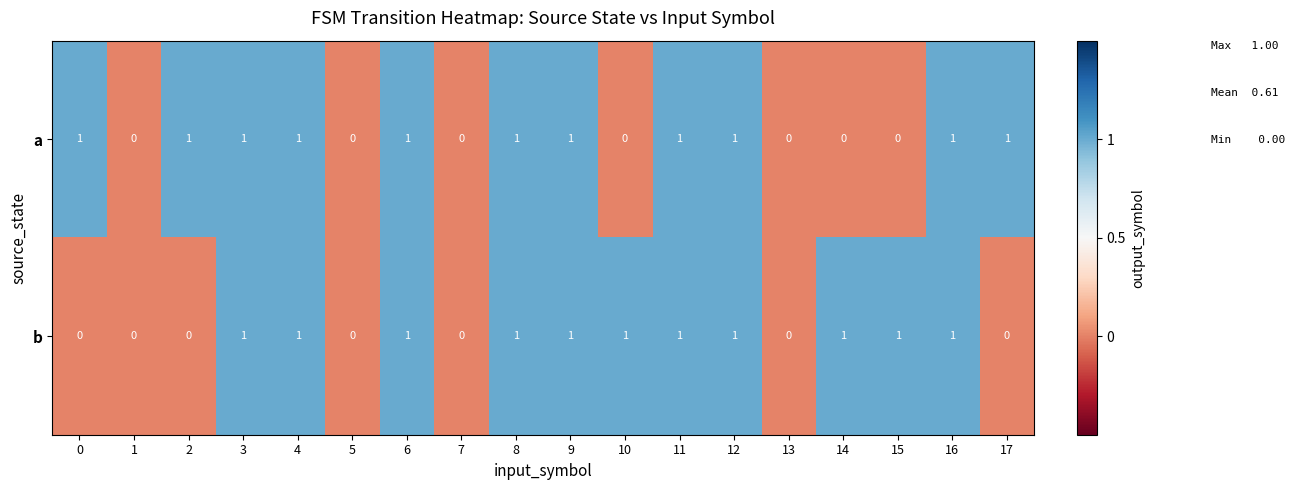

Is it true that a equals -1 at 14?

False